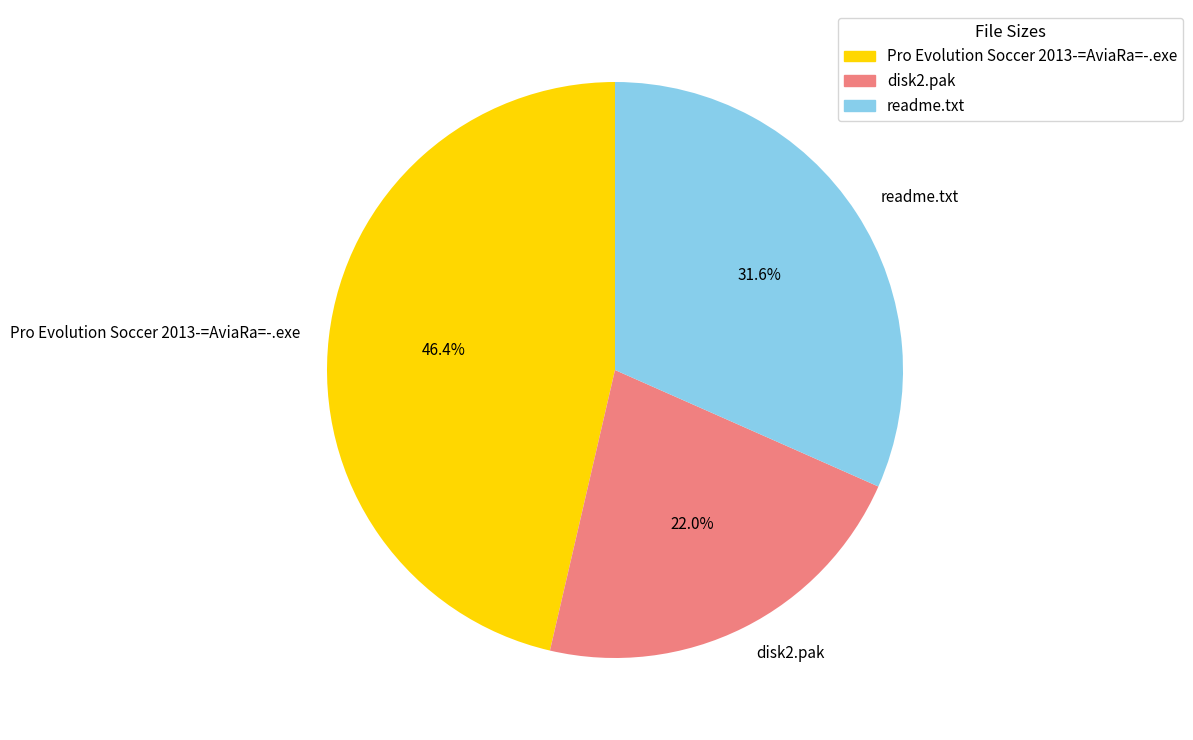

What is the total percentage of Pro Evolution Soccer 2013-=AviaRa=-.exe and disk2.pak?

68.4%